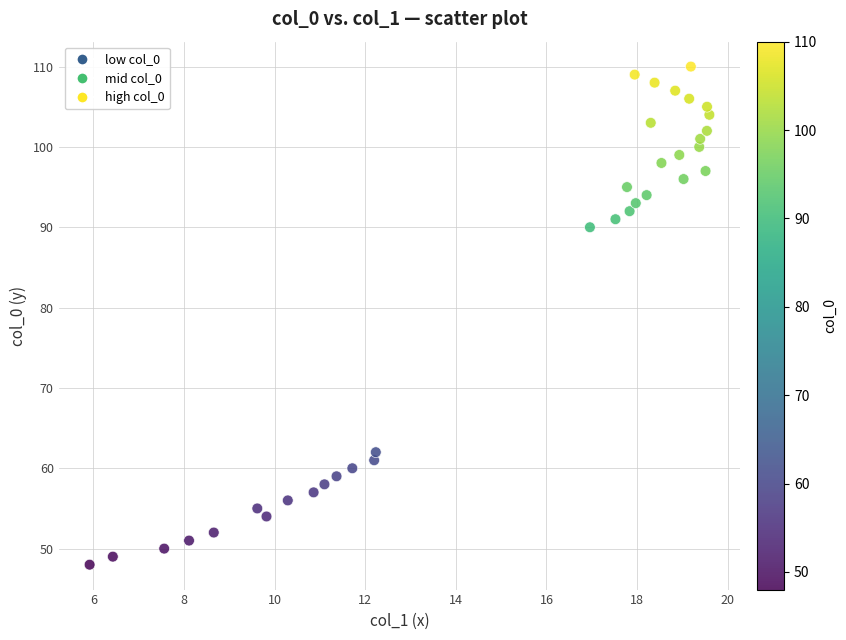

What Y value in the scatter plot is closest to 79?

90